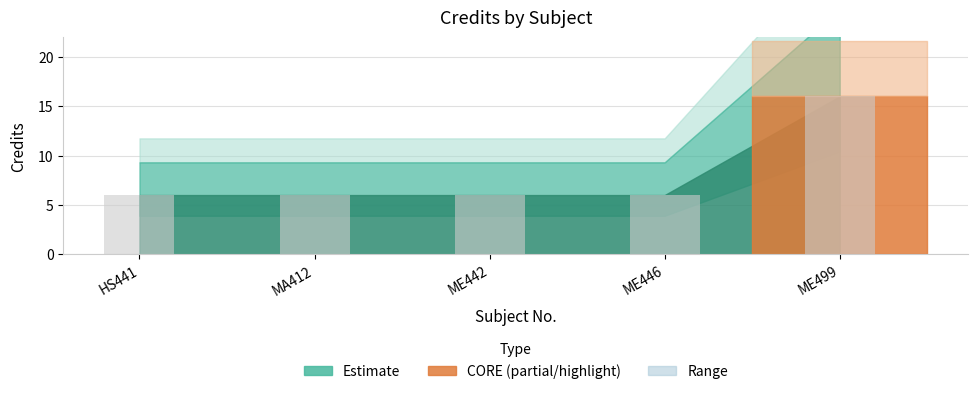

The value at MA412 is 6. True or false?

True